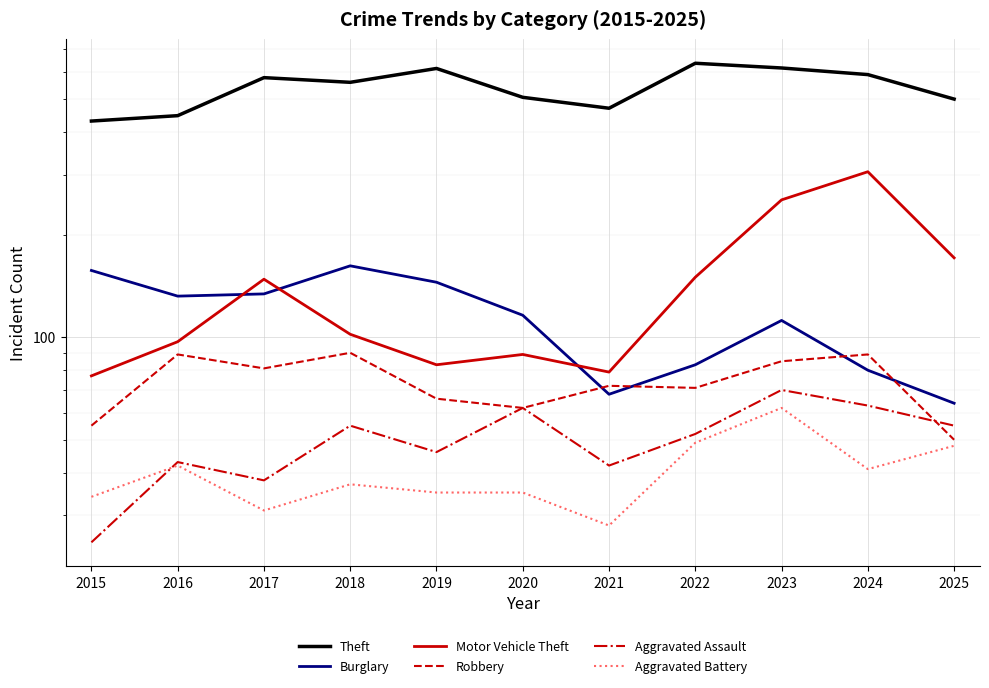

How many lines are shown in the chart?

6